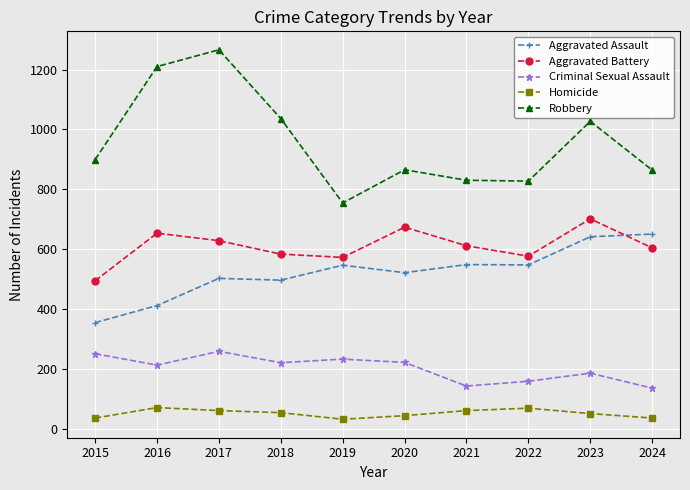

What are all the series names shown in the legend?

Aggravated Assault, Aggravated Battery, Criminal Sexual Assault, Homicide, Robbery